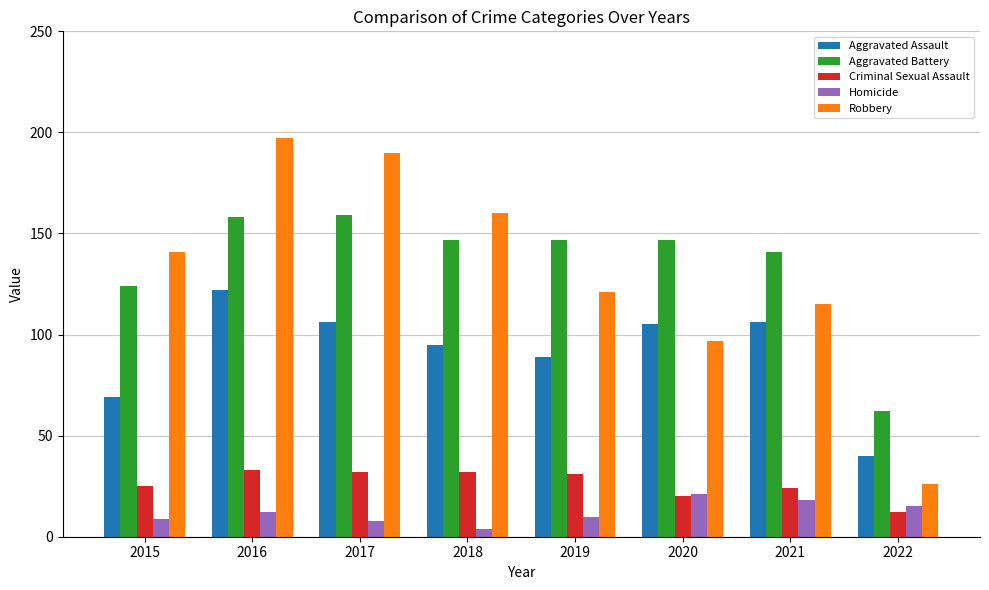

What is the sum of the Criminal Sexual Assault values at 2018 and 2015?

57